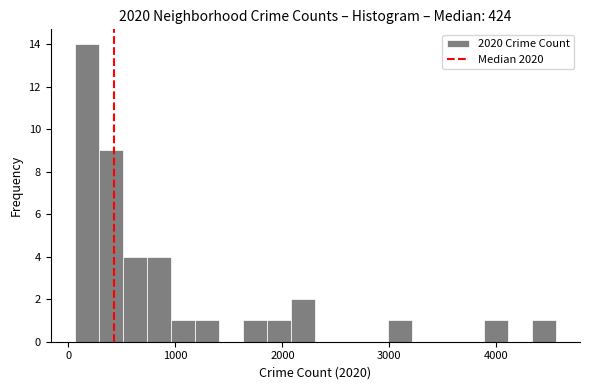

Read against the x-axis, roughly where is the centre of the tallest bar?

200